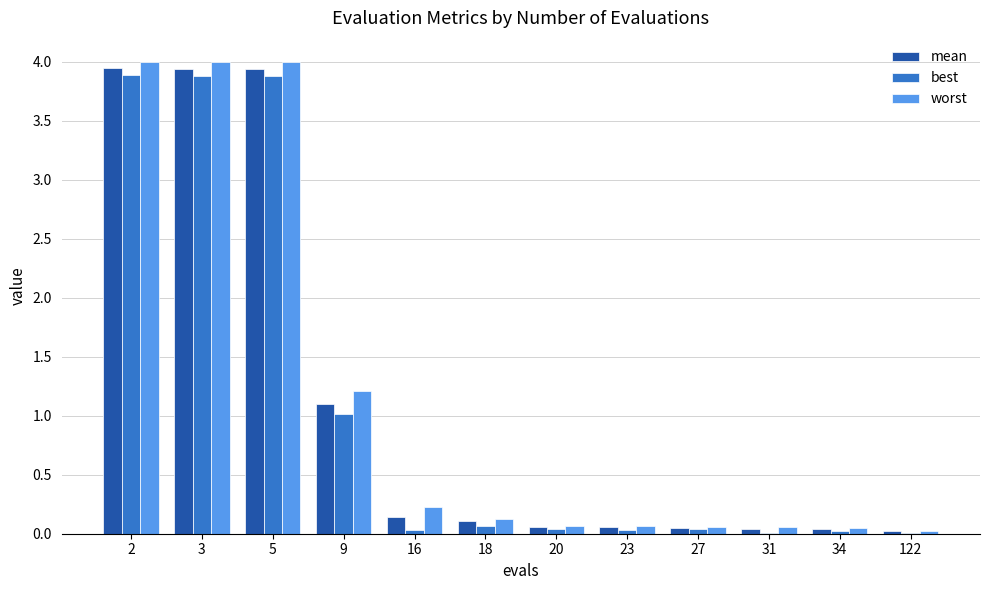

The mean series shows 0.1 at 18. True or false?

True